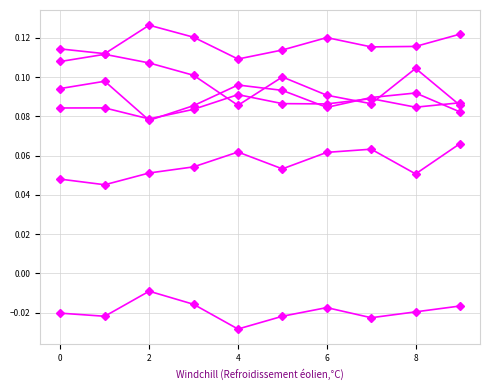

How many lines are shown in the chart?

6